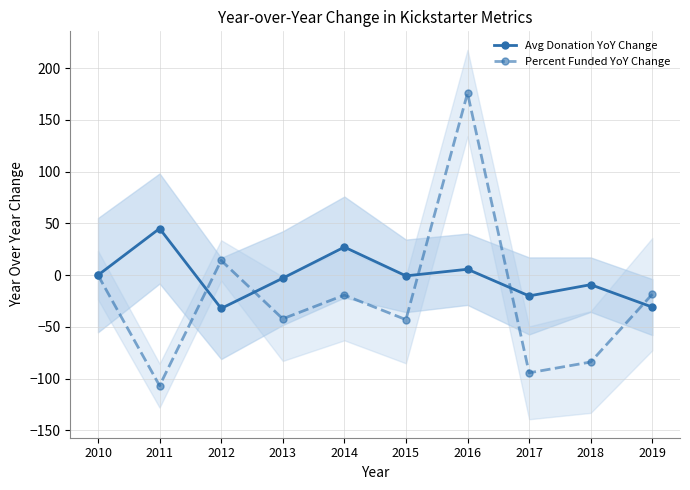

List the labels in order of Percent Funded YoY Change value, largest first.

2016, 2012, 2010, 2019, 2014, 2013, 2015, 2018, 2017, 2011